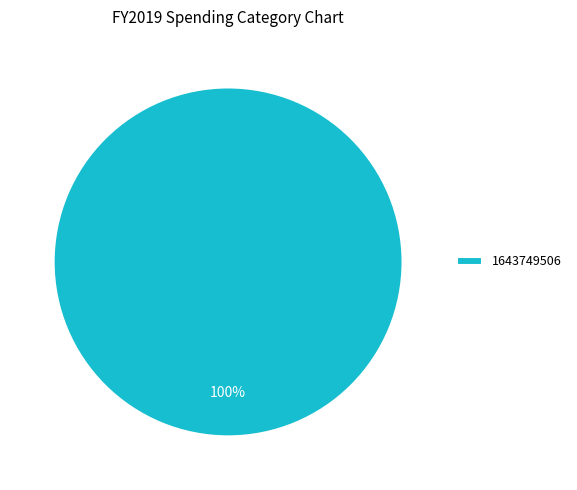

Which category accounts for the majority?

1643749506